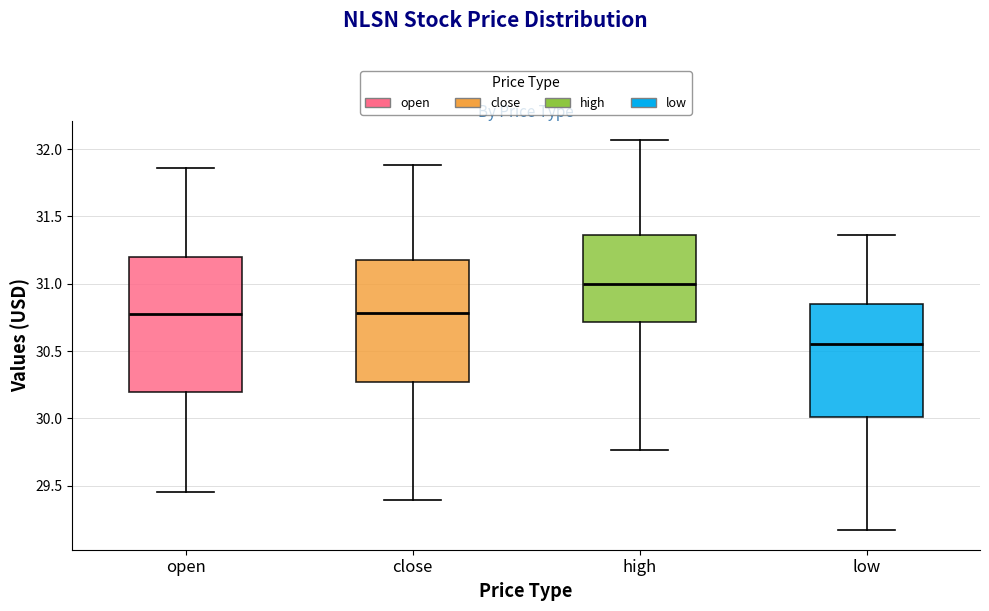

Which box has the lowest median line?

low